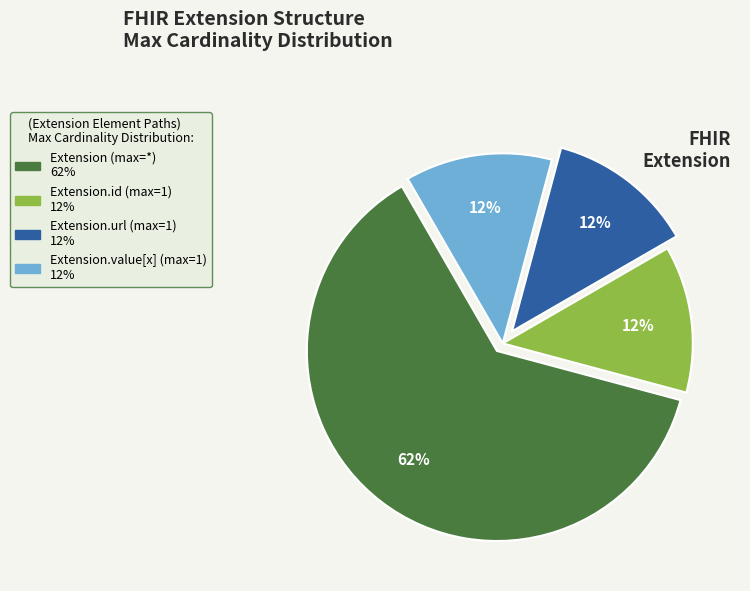

To the nearest percent, what is the average slice percentage?

25%